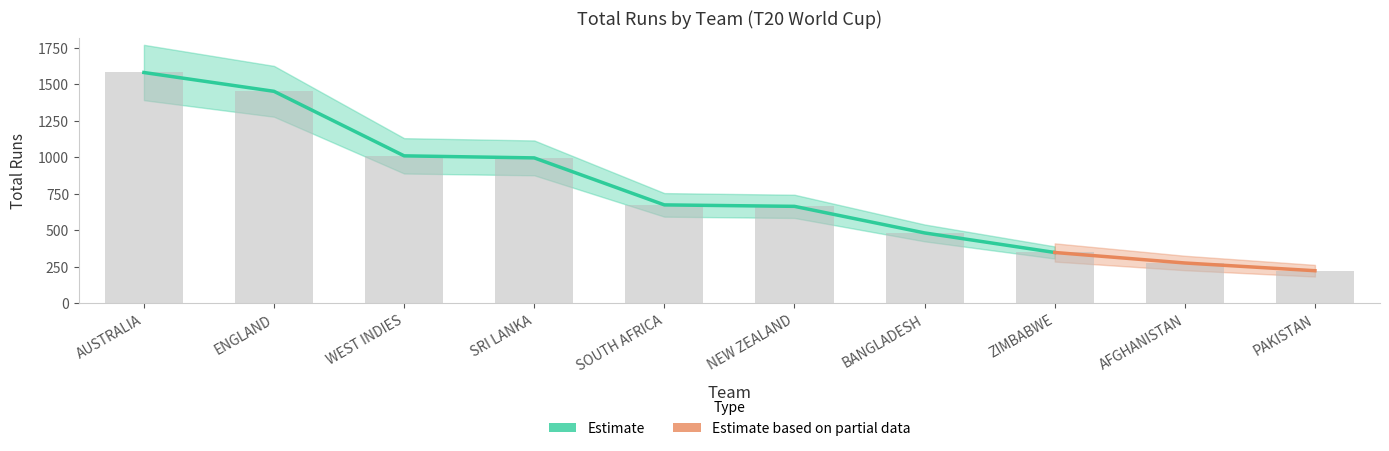

What is the average value?

770